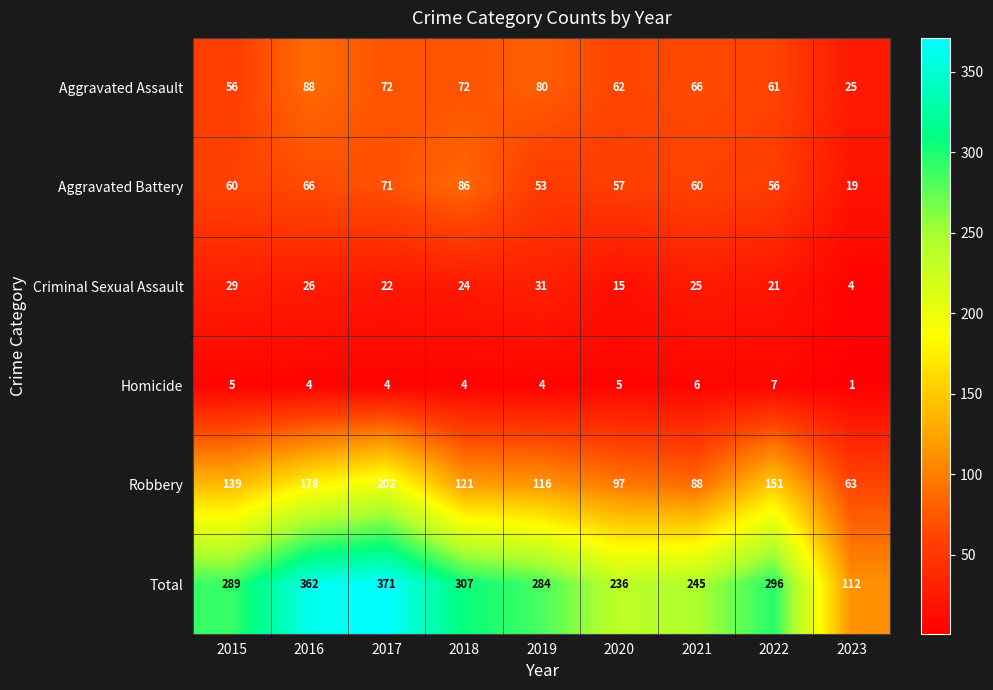

What is the minimum value for Aggravated Assault?

25